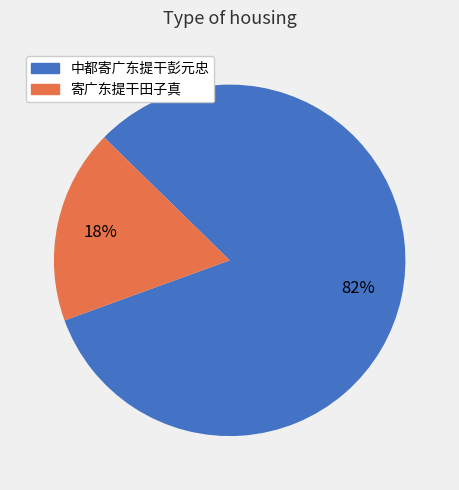

To the nearest percent, what is the difference between the largest and smallest slice percentages?

64%